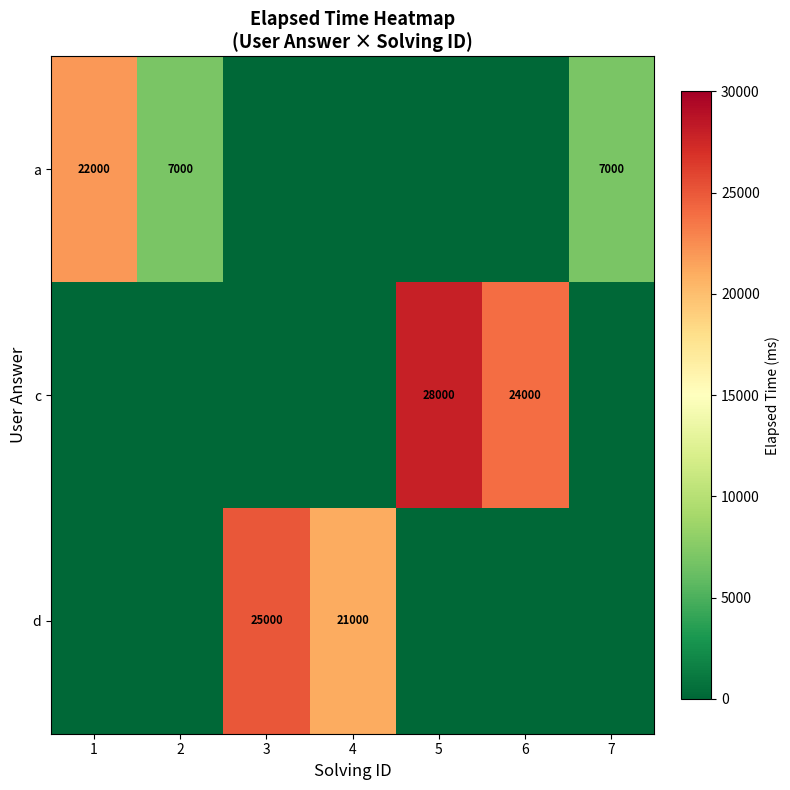

What is the sum of the a values at 1 and 2?

29000